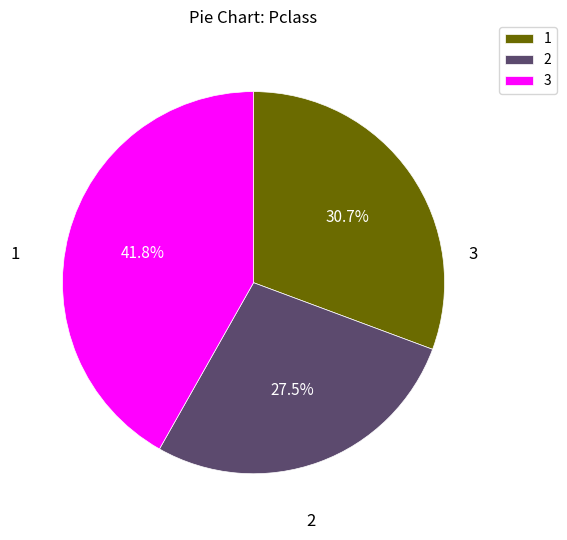

Does any single category account for the majority?

No